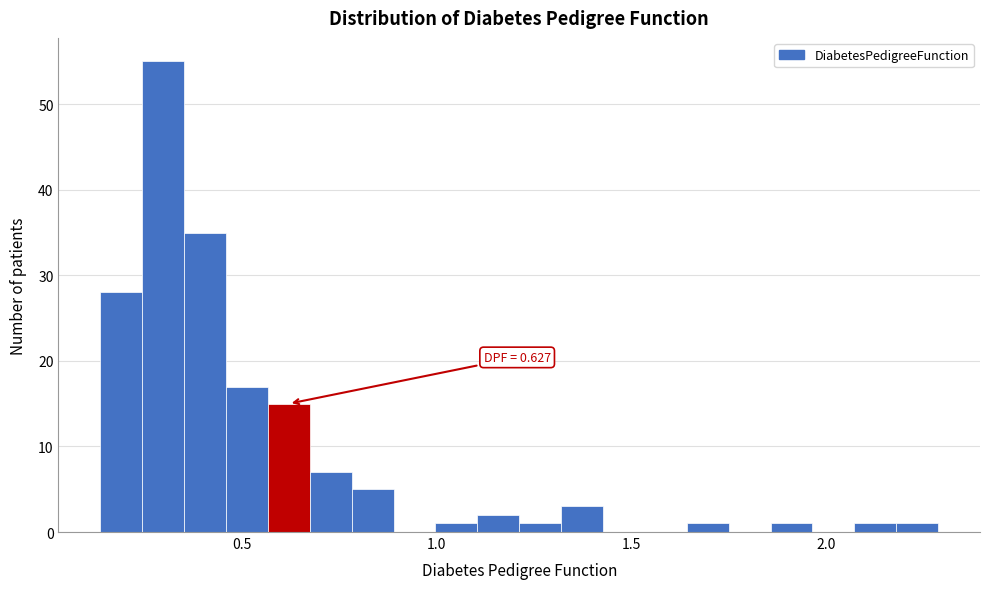

Around what value on the x-axis is the tallest bar? Give the approximate position of its centre, as read against the axis.

0.30